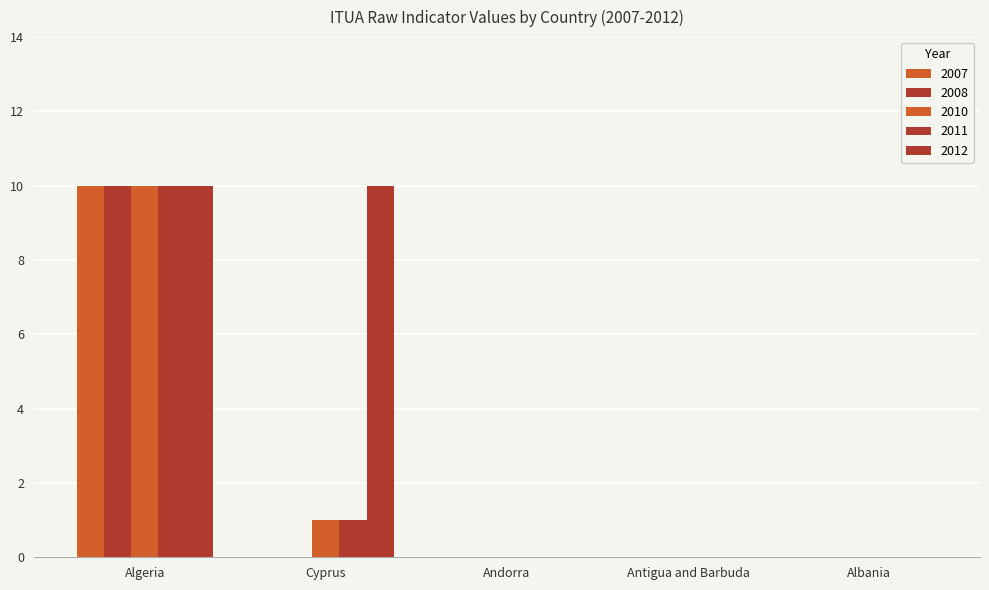

Are the bars horizontal?

No